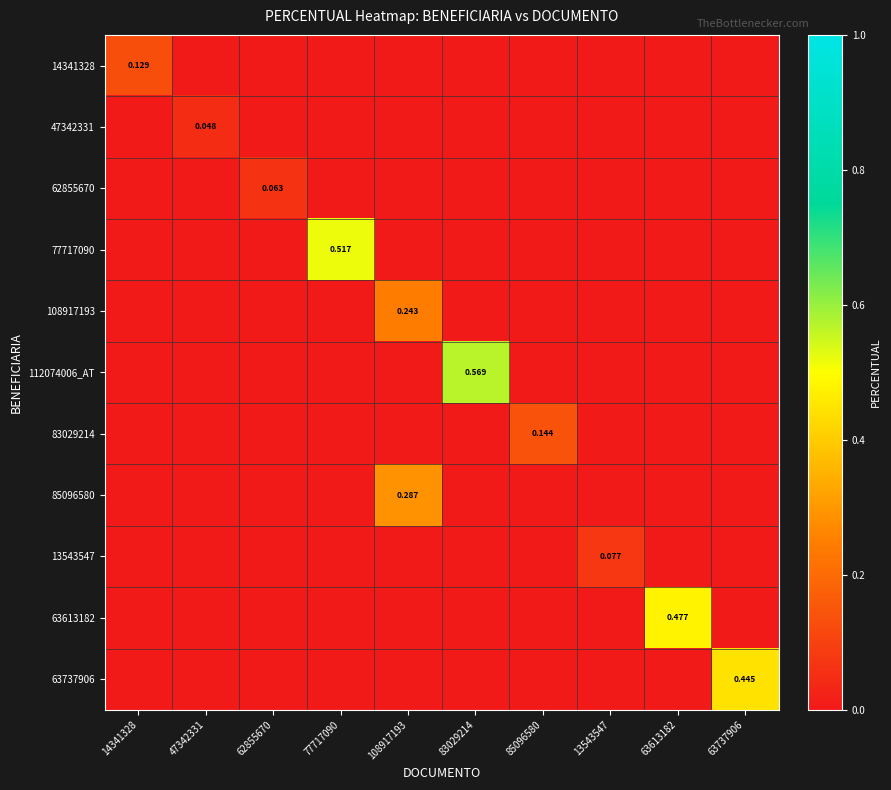

Between 14341328 and 63613182, which series saw the biggest shift?

63613182